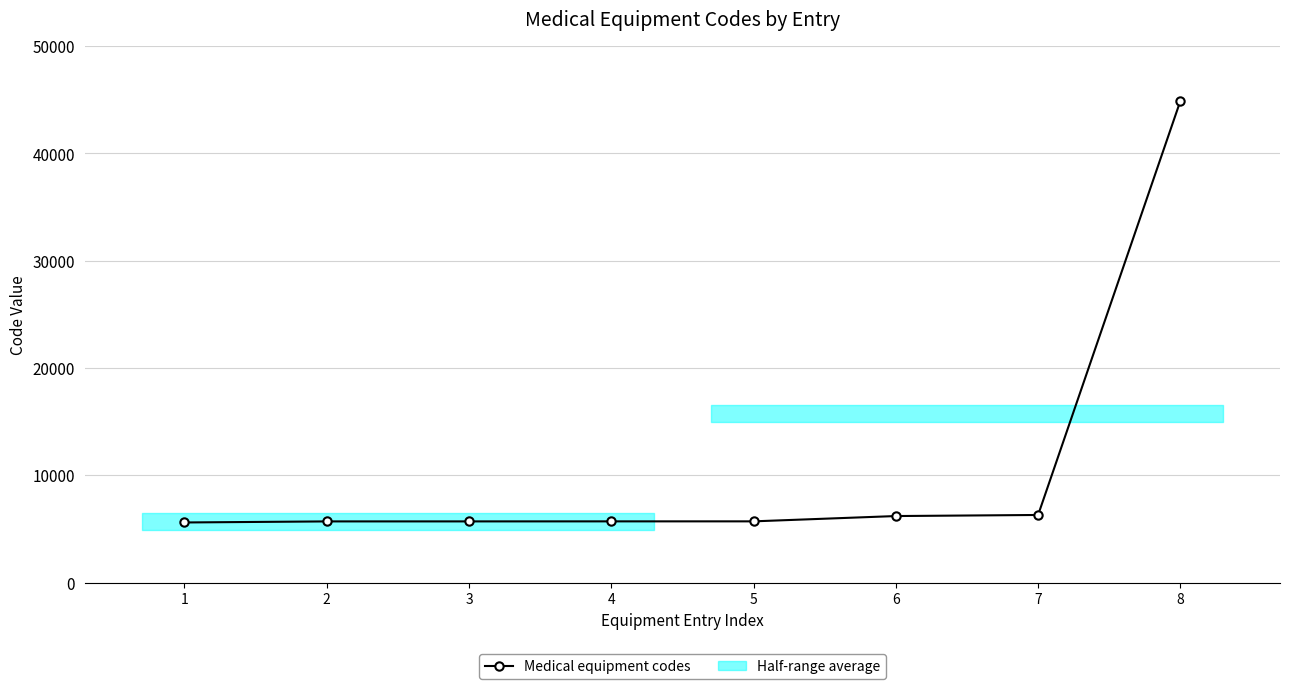

How many data points does each series have?

8